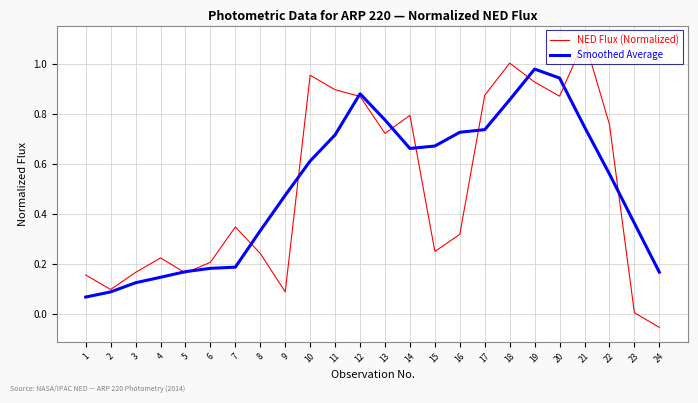

True or false: Smoothed Average has more than 1 interior local peaks.

True